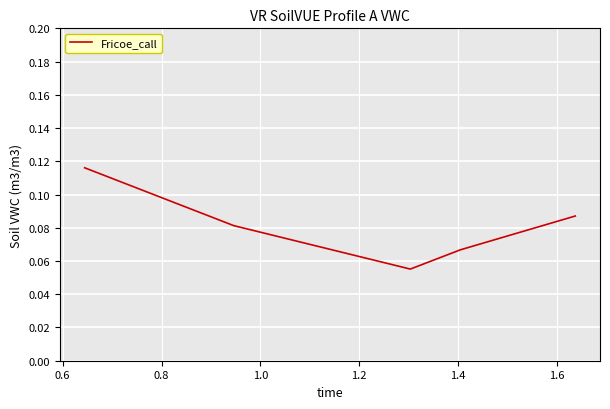

How many values are between 0 and 1?

5